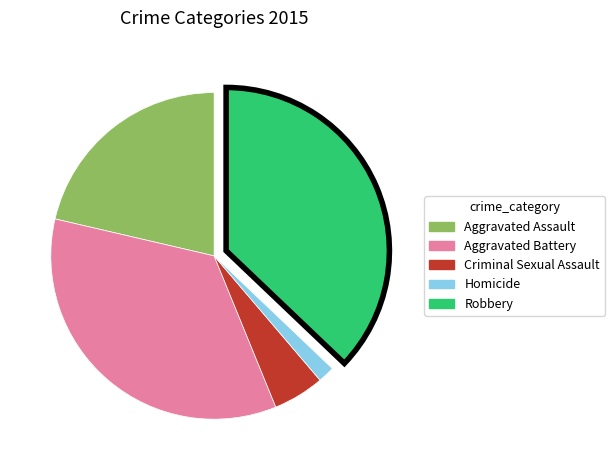

Which category has the biggest portion of the pie?

Robbery